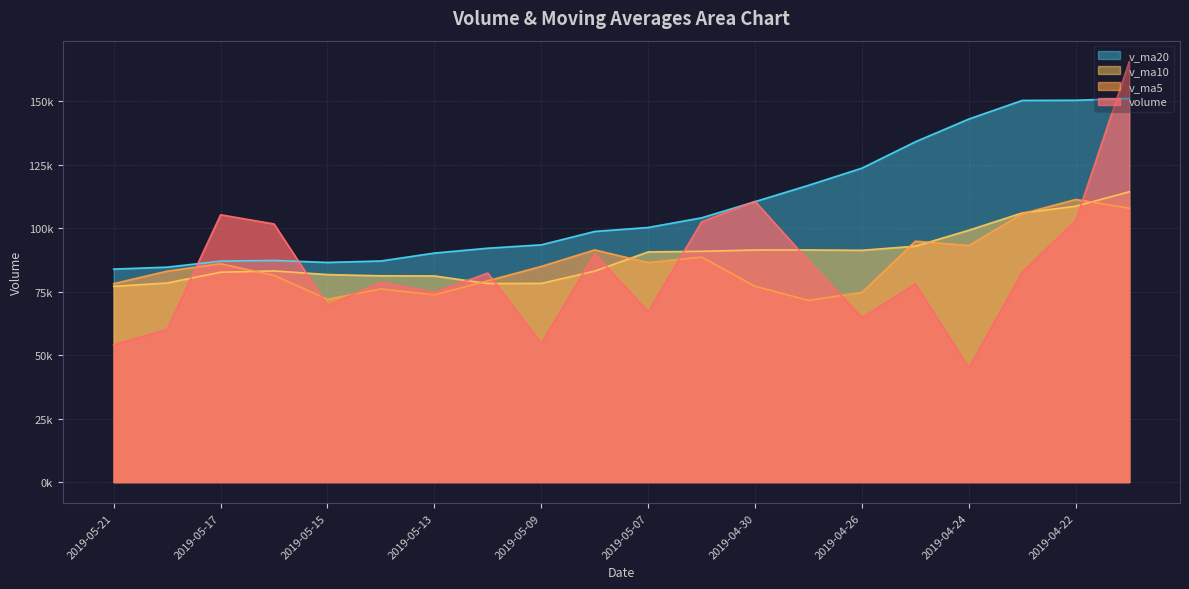

What is the minimum value for v_ma20?

83884.4